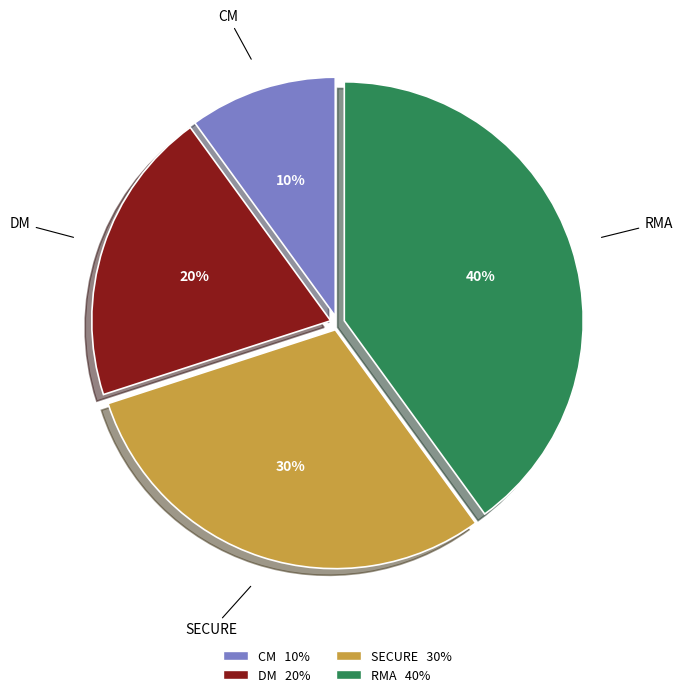

Does DM represent more than half of the total?

No